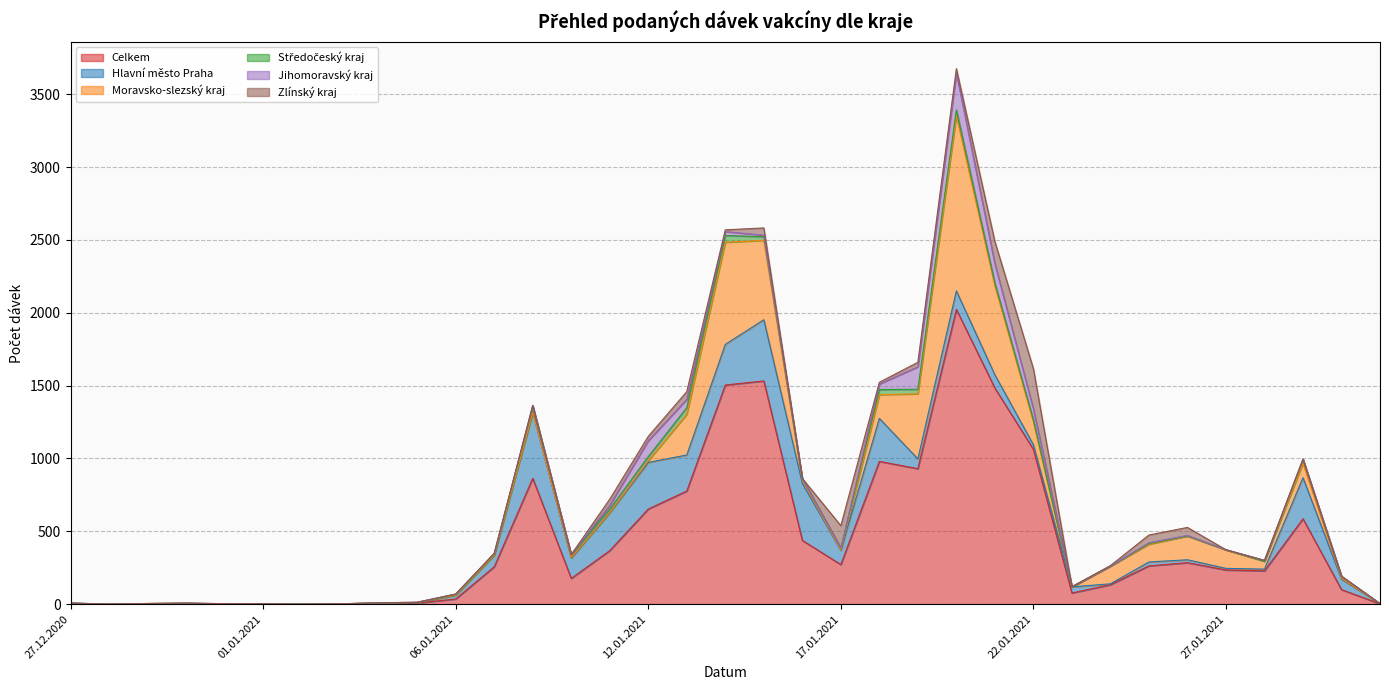

Where is the first local minimum for Středočeský kraj?

09.01.2021